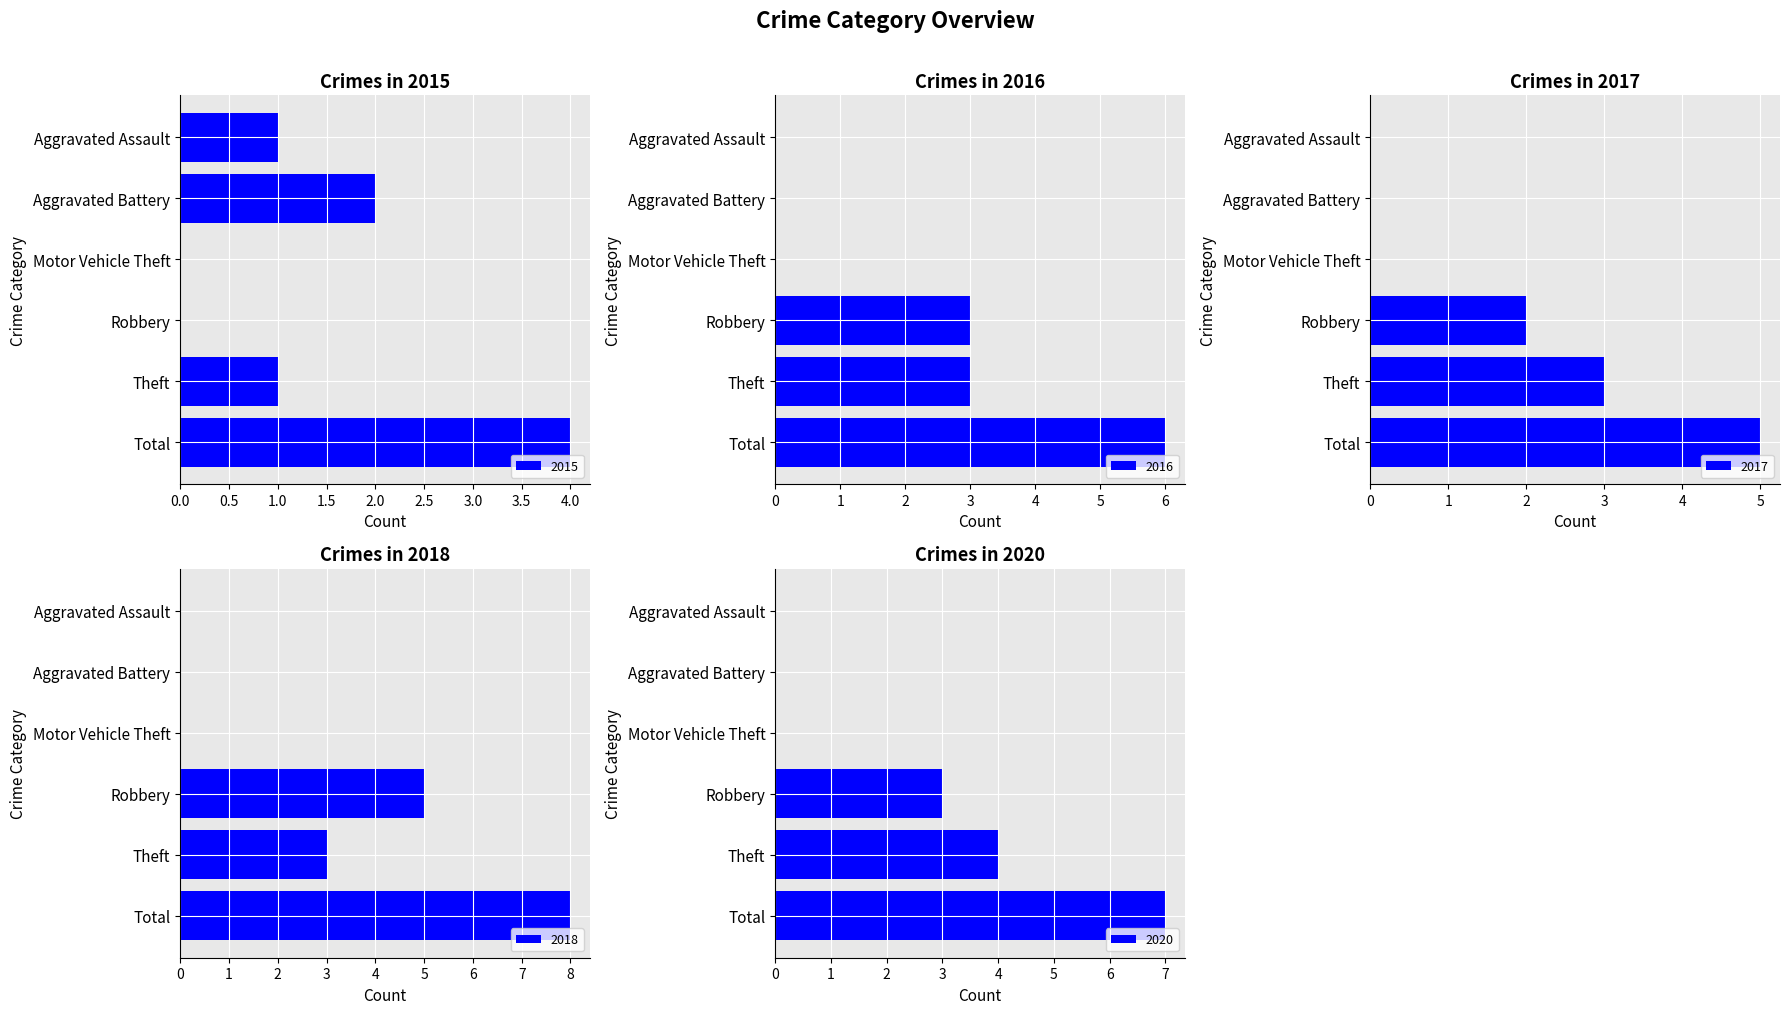

What is the average value of the 2020 series?

2